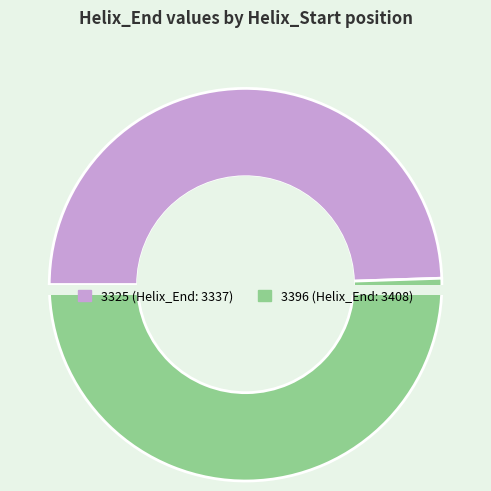

How many segments does this pie chart have?

2